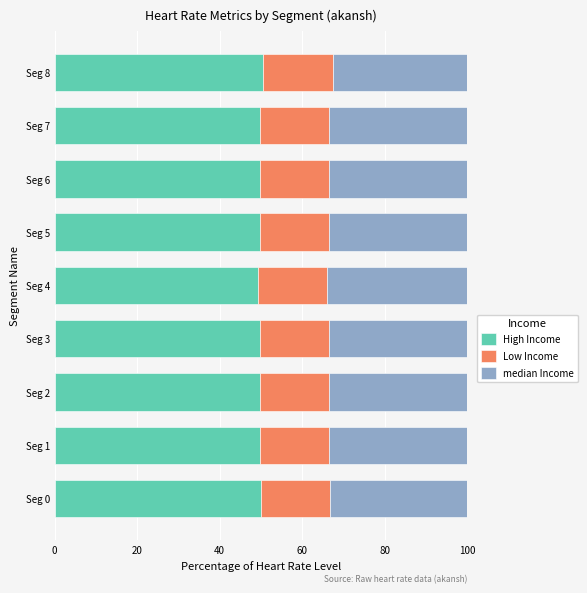

What are all the series names shown in the legend?

High Income, Low Income, median Income